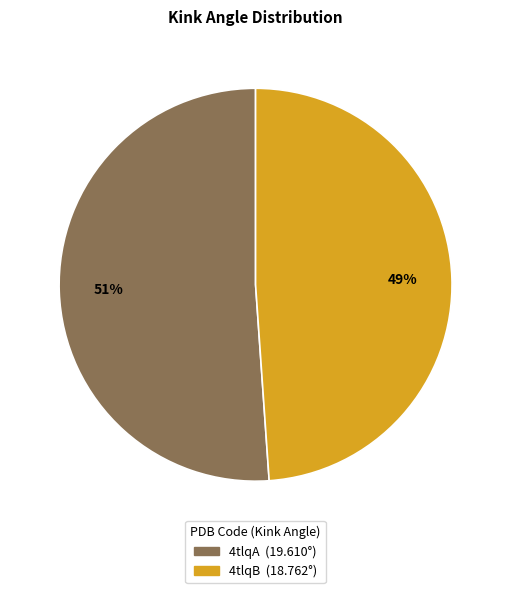

What percentage is the 4tlqA slice, to the nearest percent?

51%